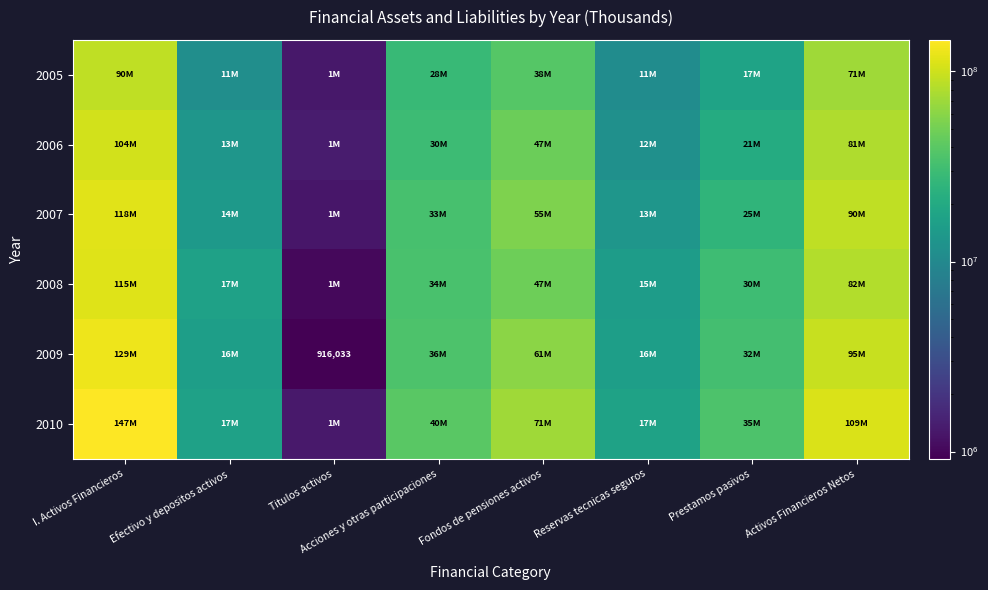

What is the total value across all series at Reservas tecnicas seguros?

83384940